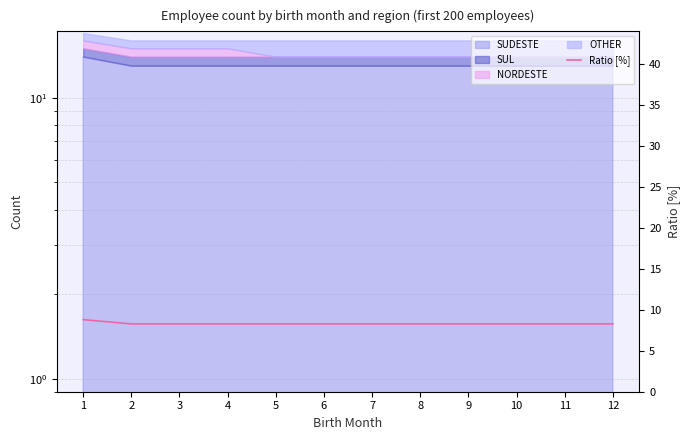

True or false: the data shows 13.3 at 8.

False